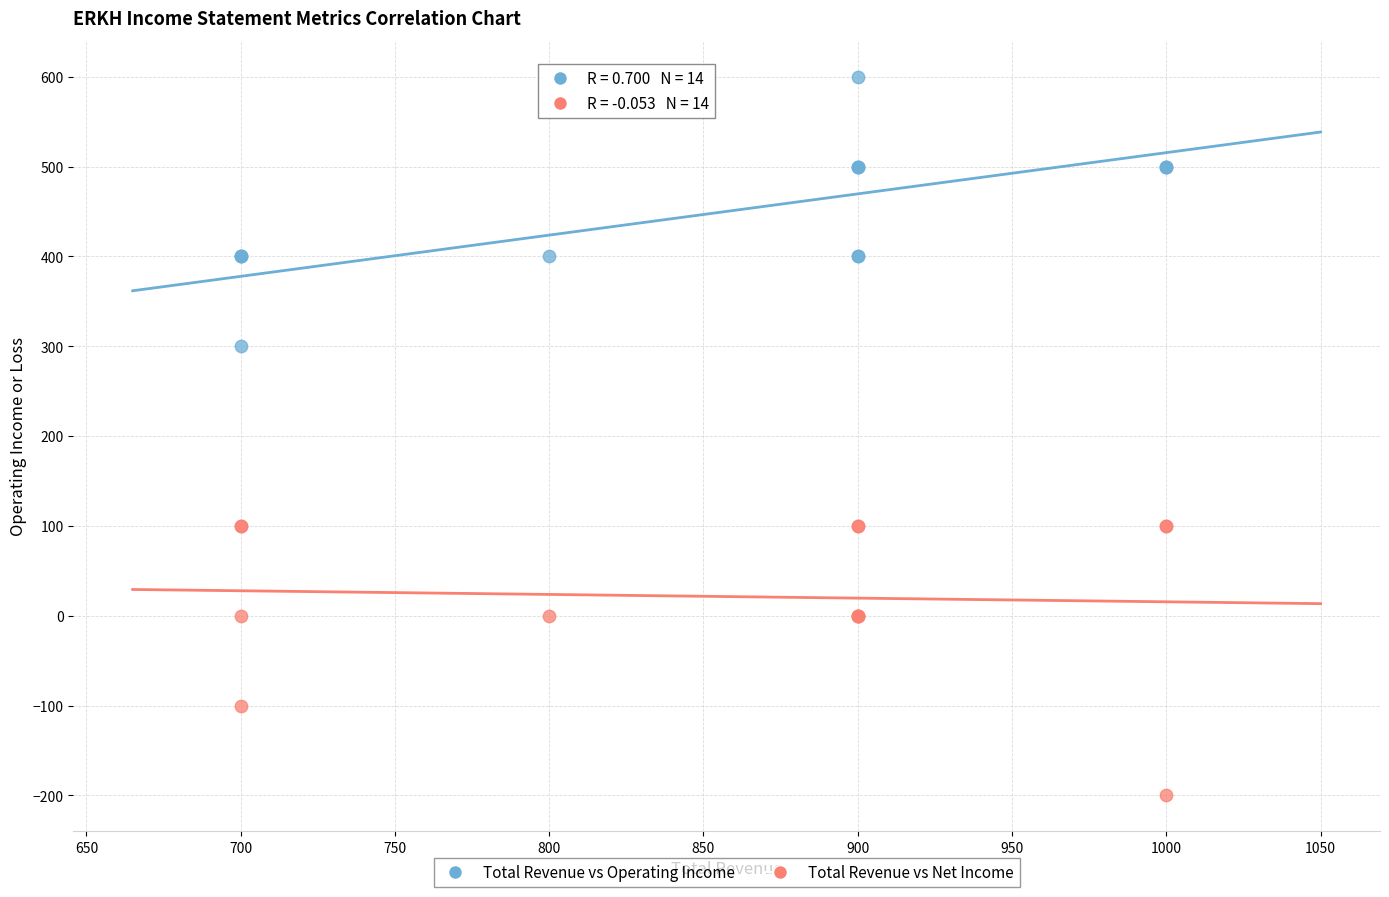

What are all the series names shown in the legend?

Total Revenue vs Operating Income, Total Revenue vs Net Income